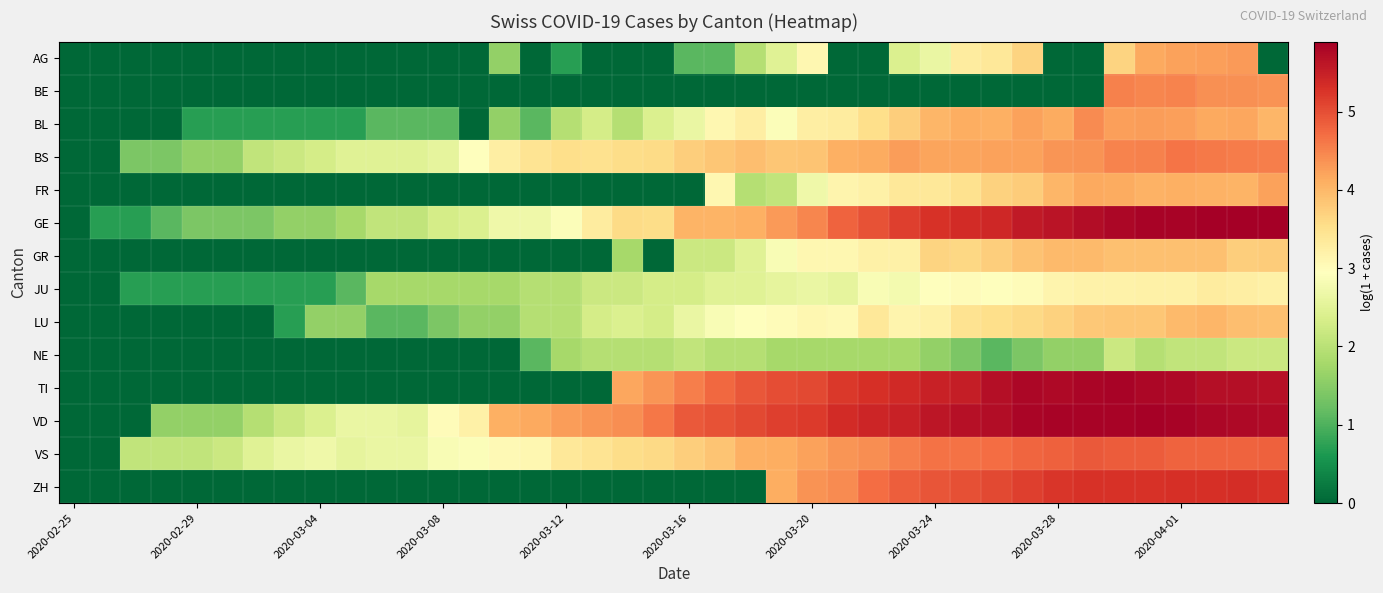

How many series are shown in this chart?

14